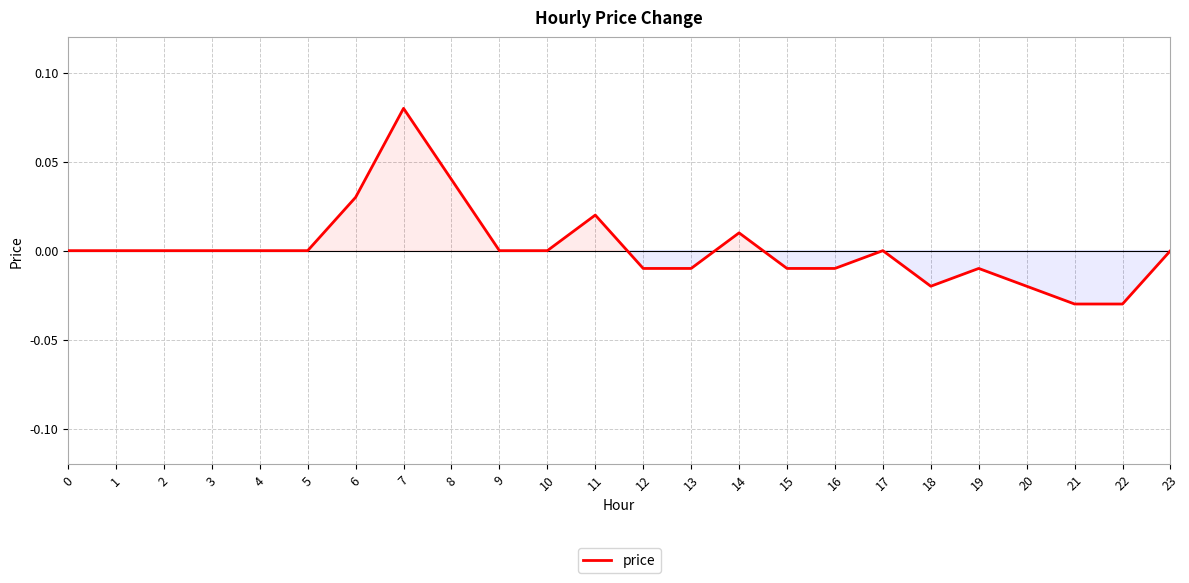

How many distinct data groups are displayed?

1